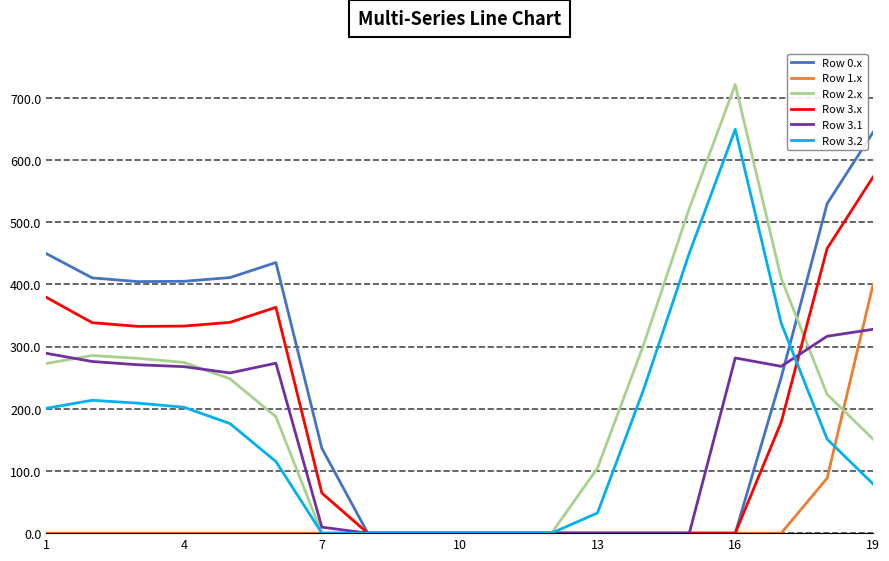

What is the maximum value for Row 2.x?

721.2